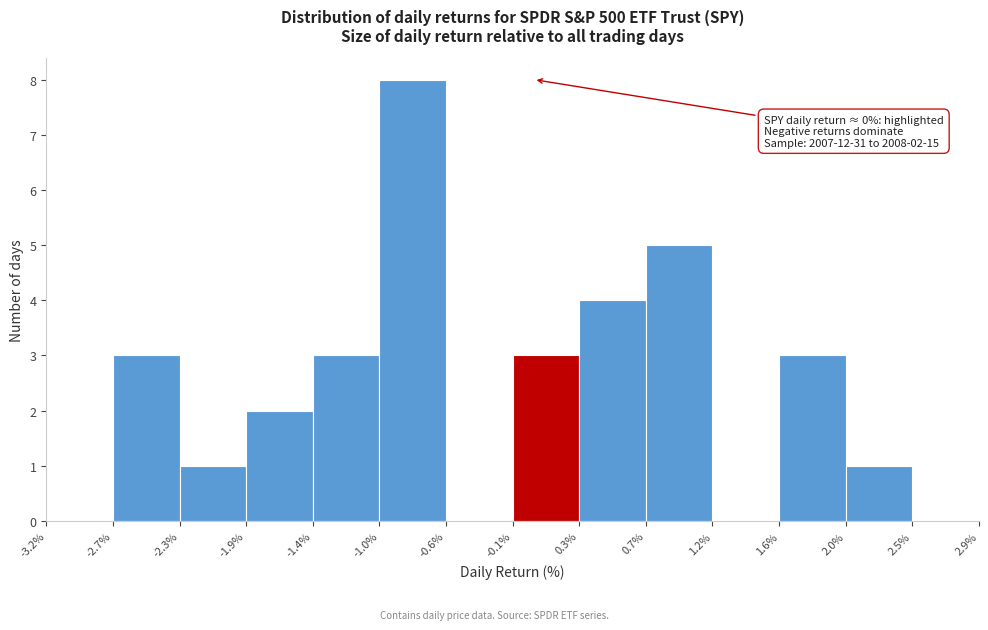

Over which range of the x-axis is the bar tallest?

-1.0% to -0.6%